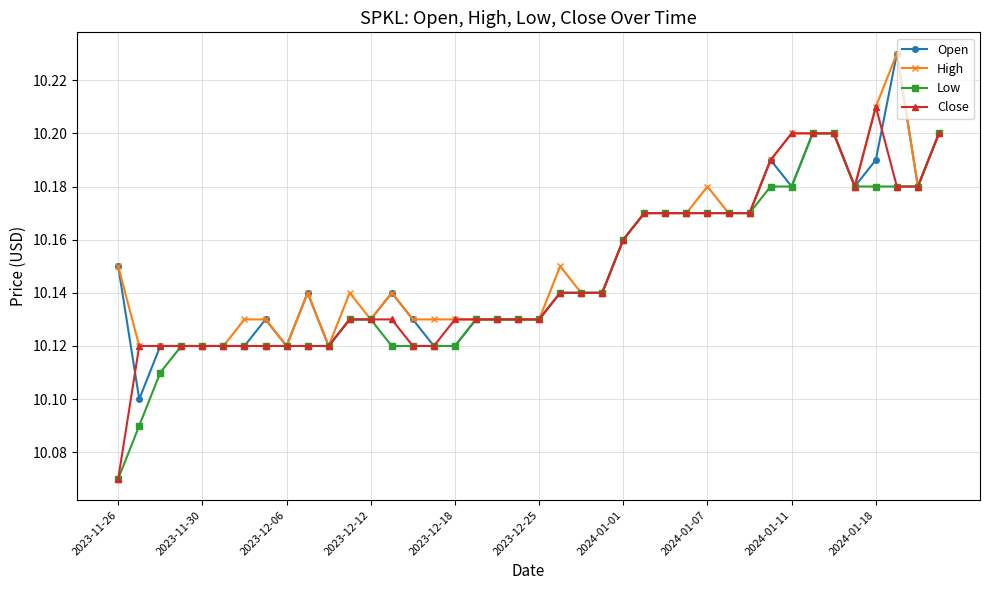

What is the sum of all Close values?

405.9